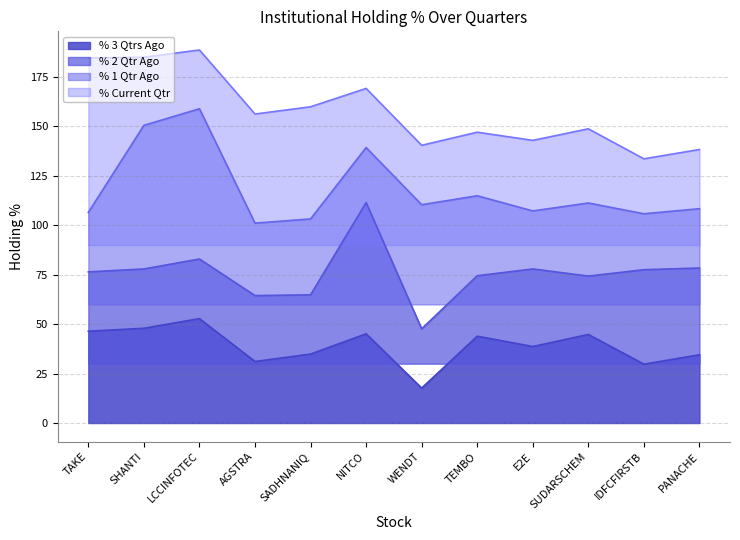

Is it true that % 2 Qtr Ago equals 39.9 at SADHNANIQ?

False